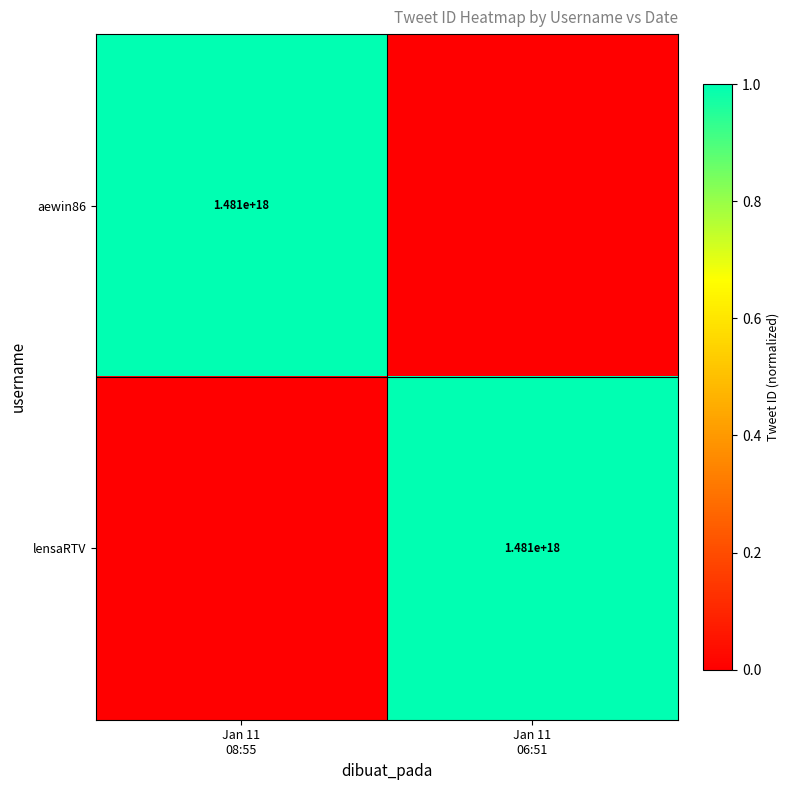

Which series has the largest range (max minus min)?

aewin86